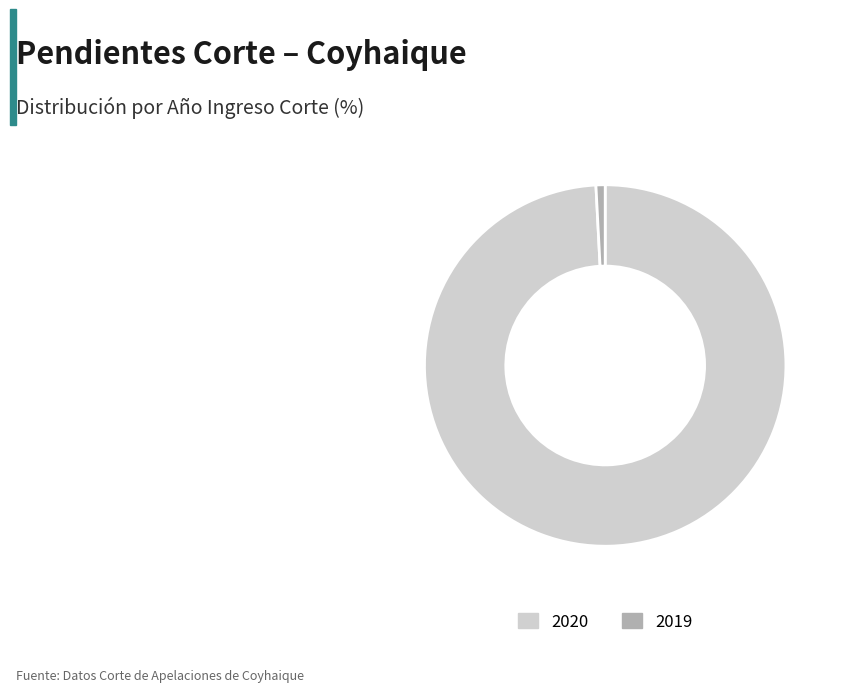

Rank the categories by value from highest to lowest.

2020, 2019